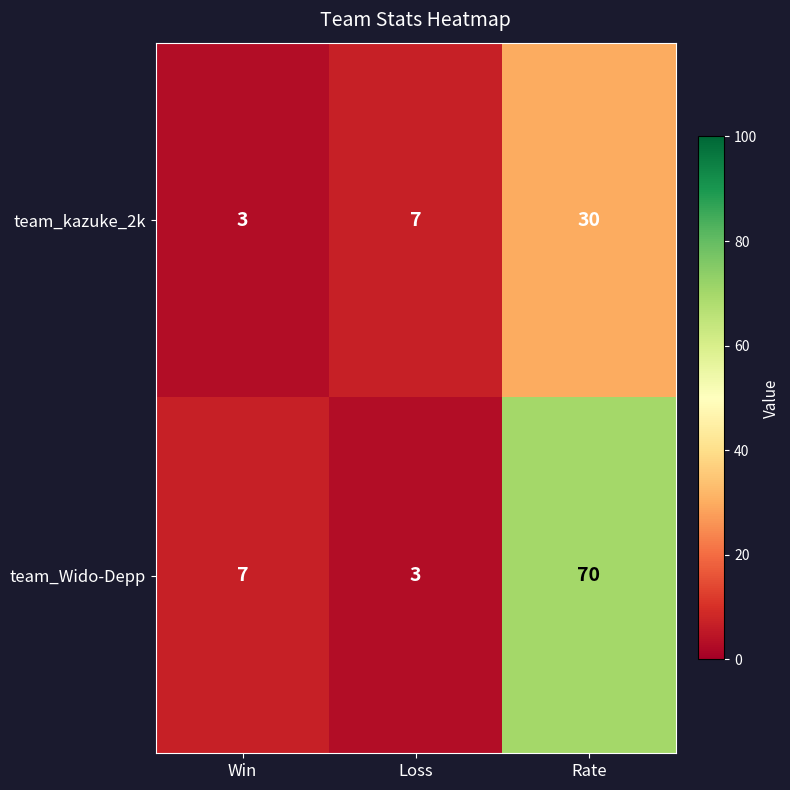

What is the approximate value of team_Wido-Depp at Rate?

70